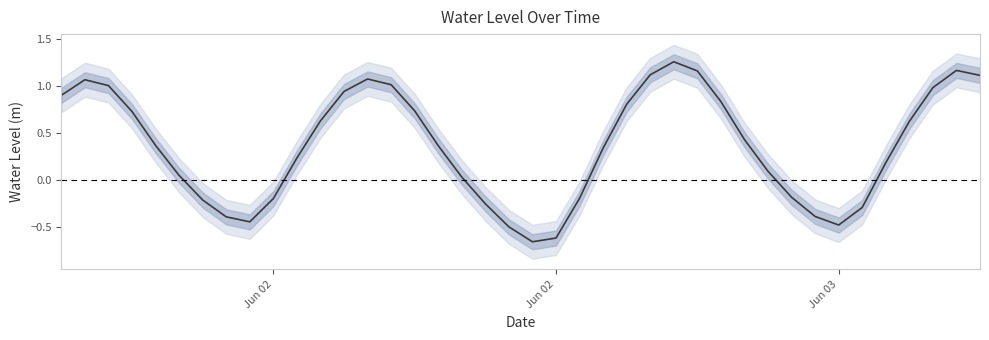

True or false: the data shows 1.6 at 39.

False